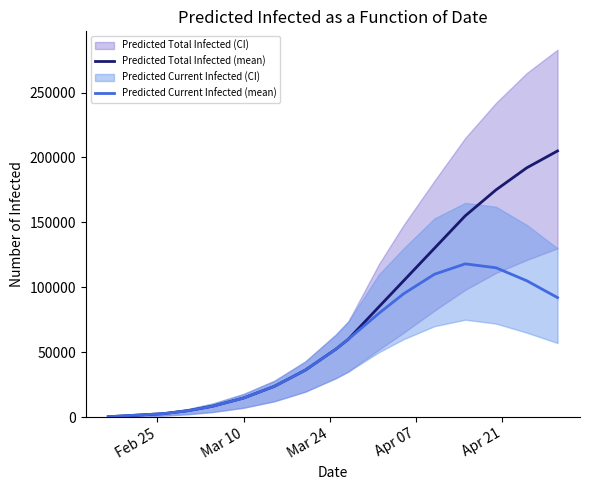

What is the highest value of the Predicted Current Infected (mean) series?

118000